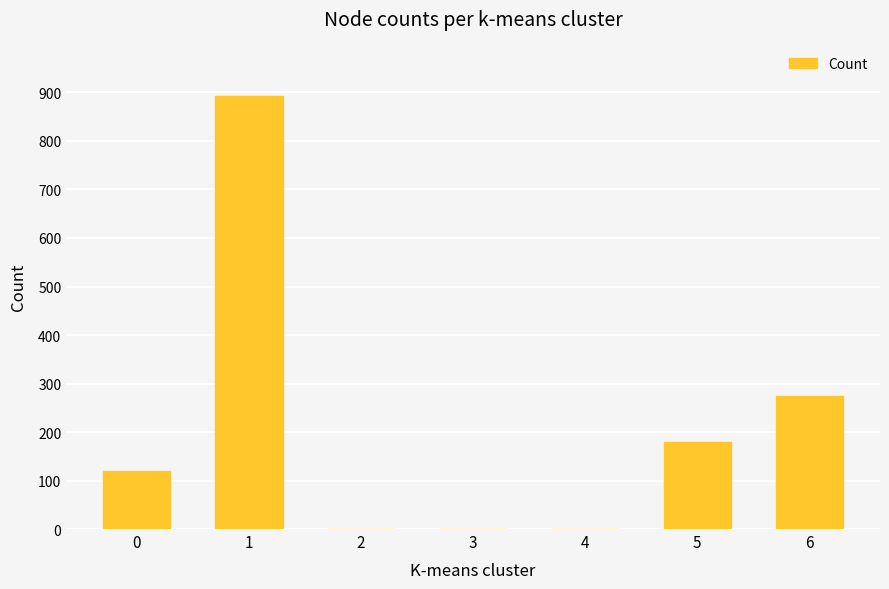

Approximately how many times larger is the value at 5 compared to 0?

1.5